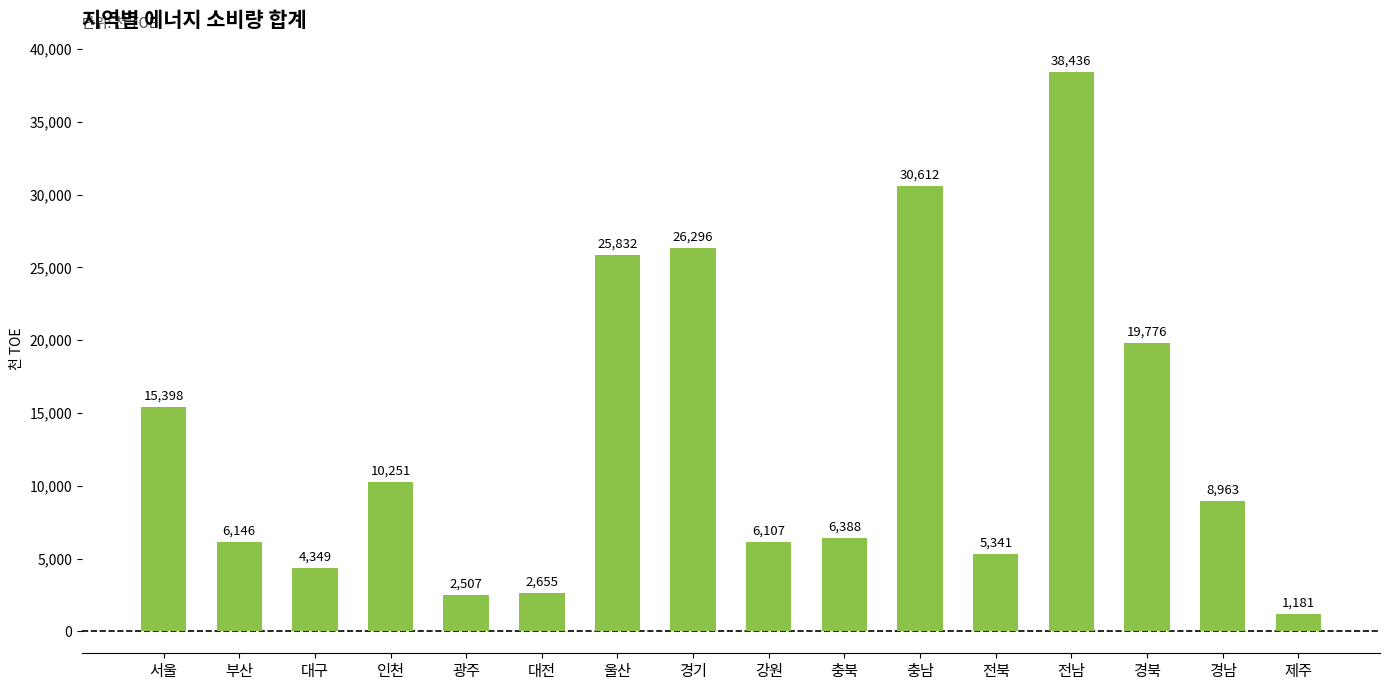

List the labels in order of value, largest first.

전남, 충남, 경기, 울산, 경북, 서울, 인천, 경남, 충북, 부산, 강원, 전북, 대구, 대전, 광주, 제주